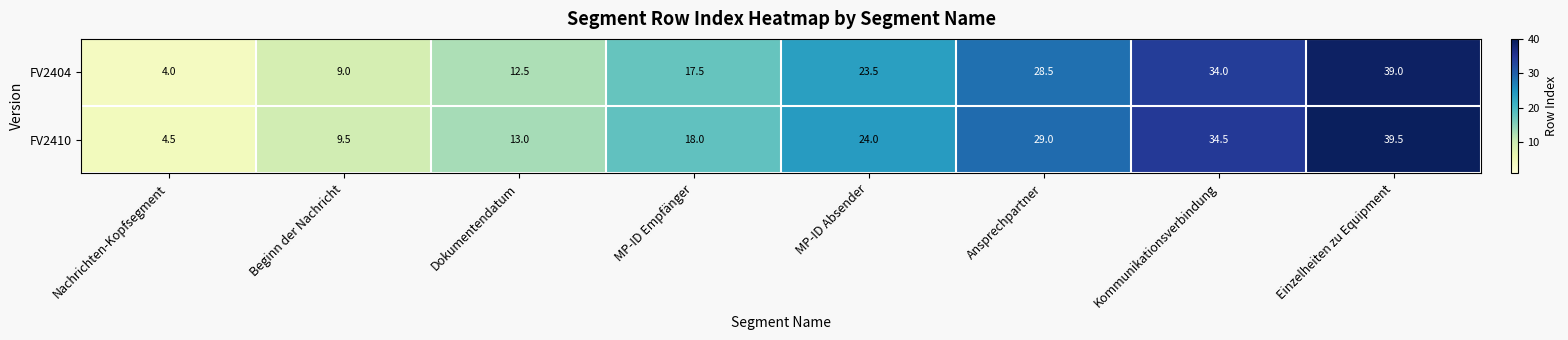

Reading right to left, list all the values displayed in this chart.

FV2404: 39.0	34.0	28.5	23.5	17.5	12.5	9.0	4.0
FV2410: 39.5	34.5	29.0	24.0	18.0	13.0	9.5	4.5